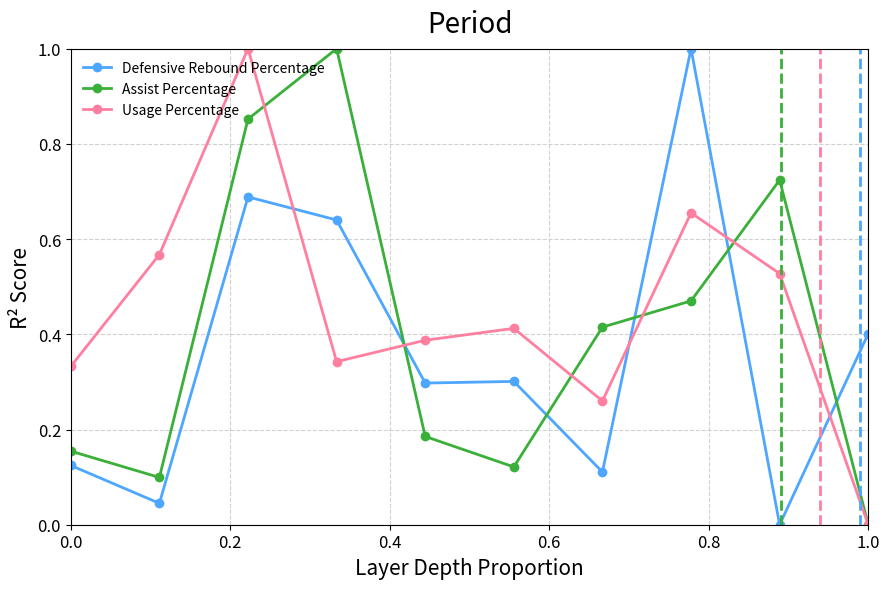

At how many categories does at least one series exceed 0?

10